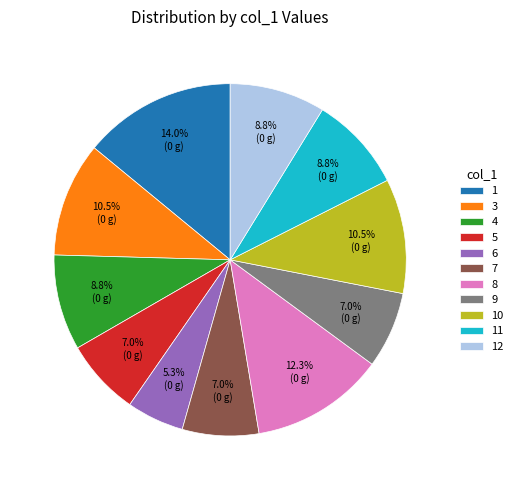

Is it true that 6 is 5% of the pie?

True